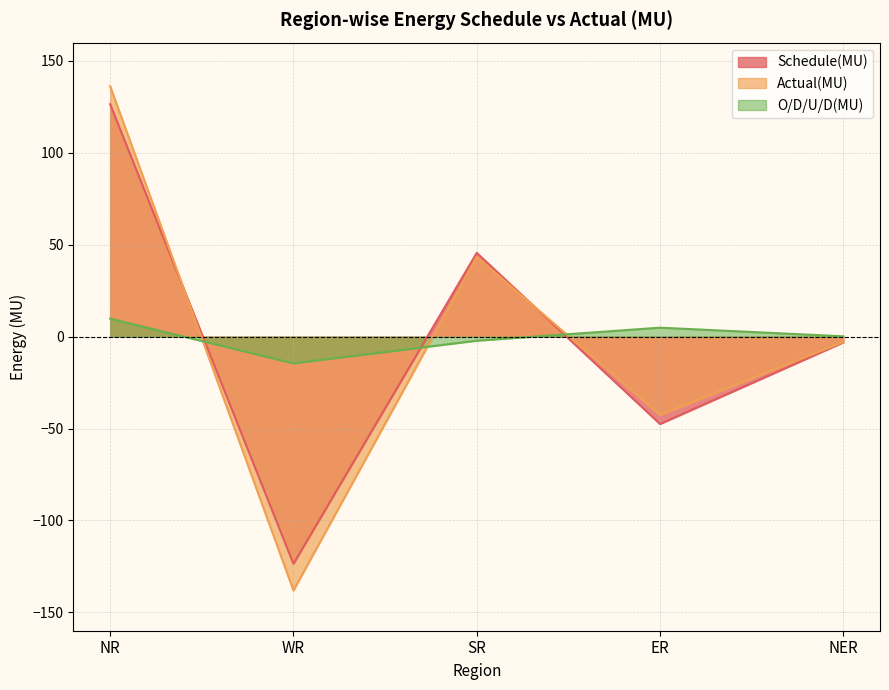

In Actual(MU), how many points are lower than both neighbors (excluding endpoints)?

2